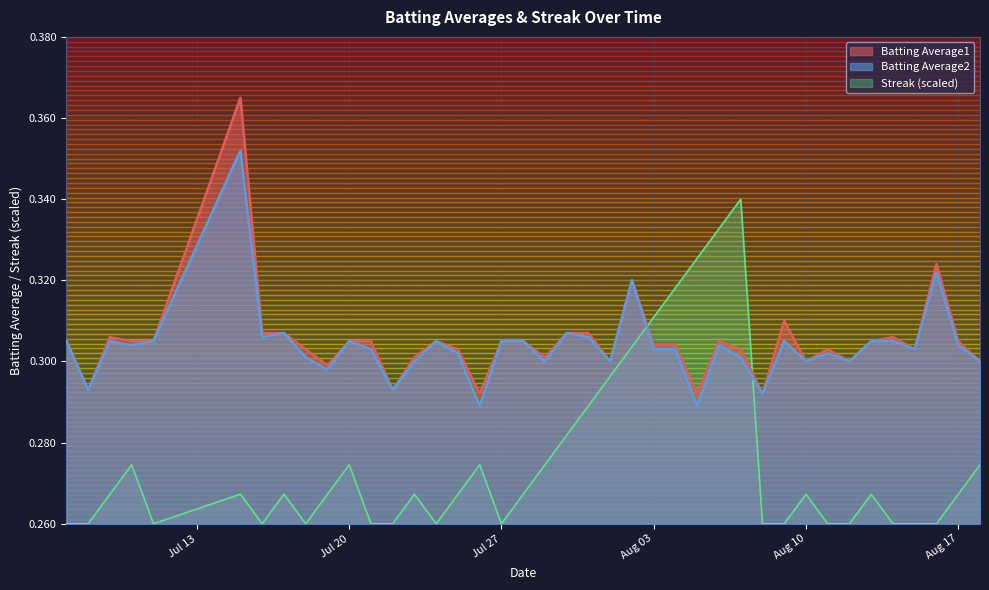

How many distinct data groups are displayed?

3